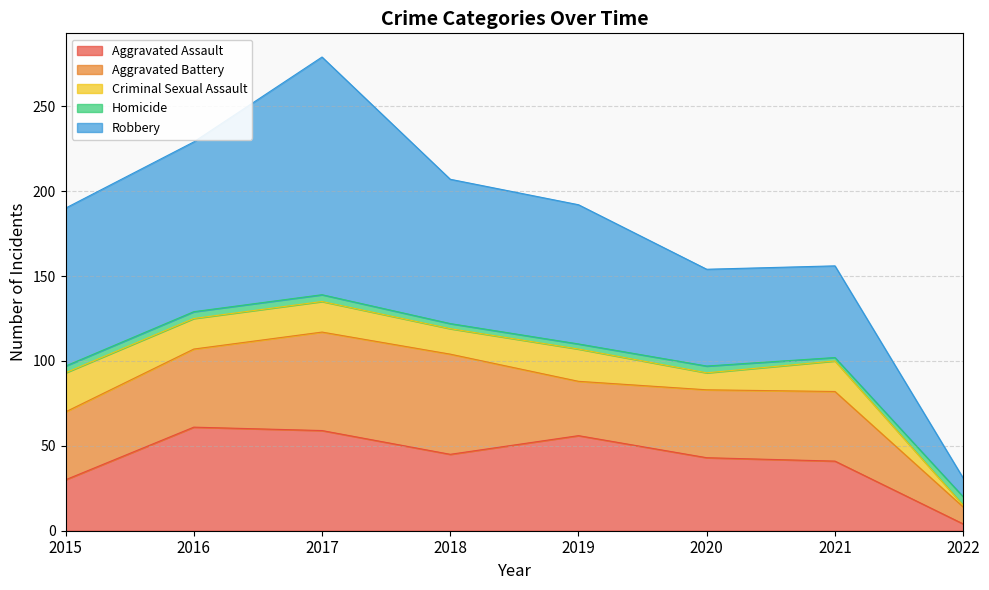

At which category does Aggravated Assault reach its first local peak?

2016